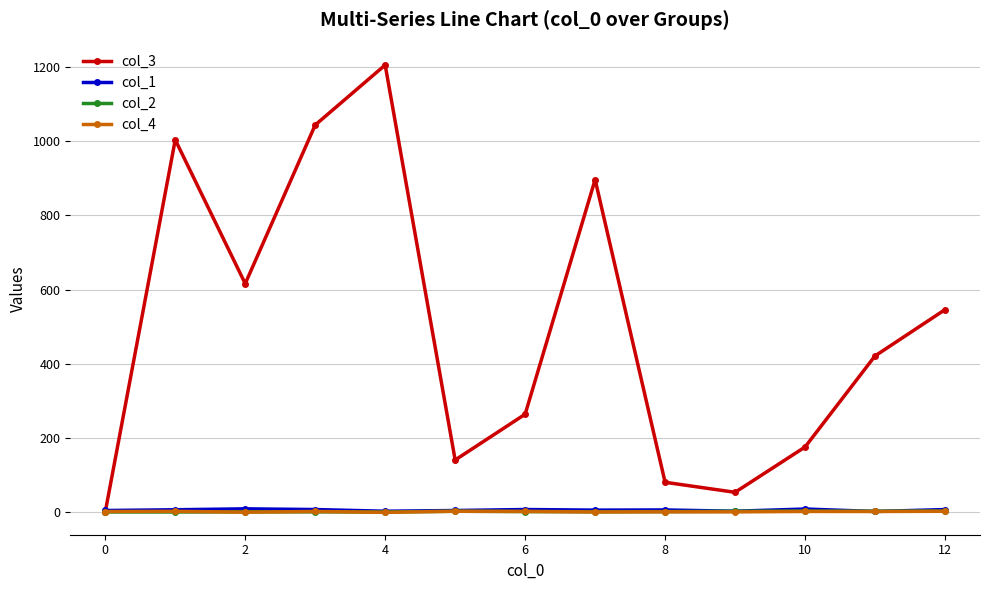

Count the number of categories in the chart.

13